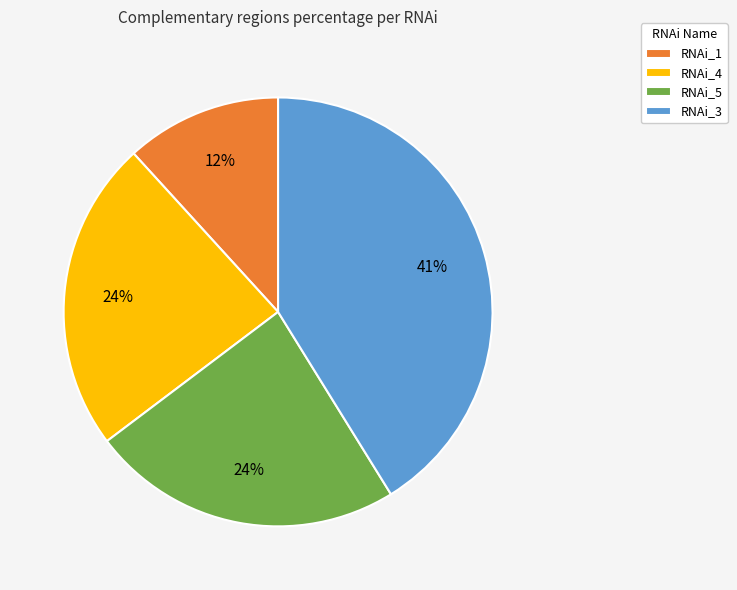

Which slice is the largest?

RNAi_3